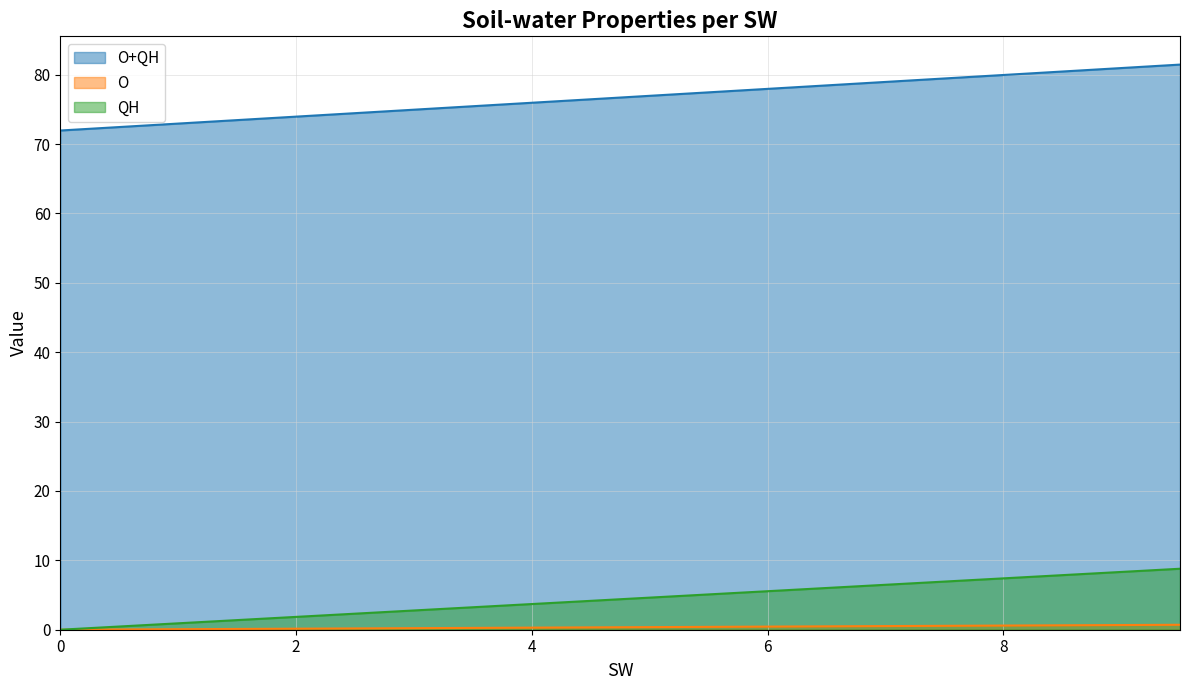

What is the greatest value displayed?

81.4